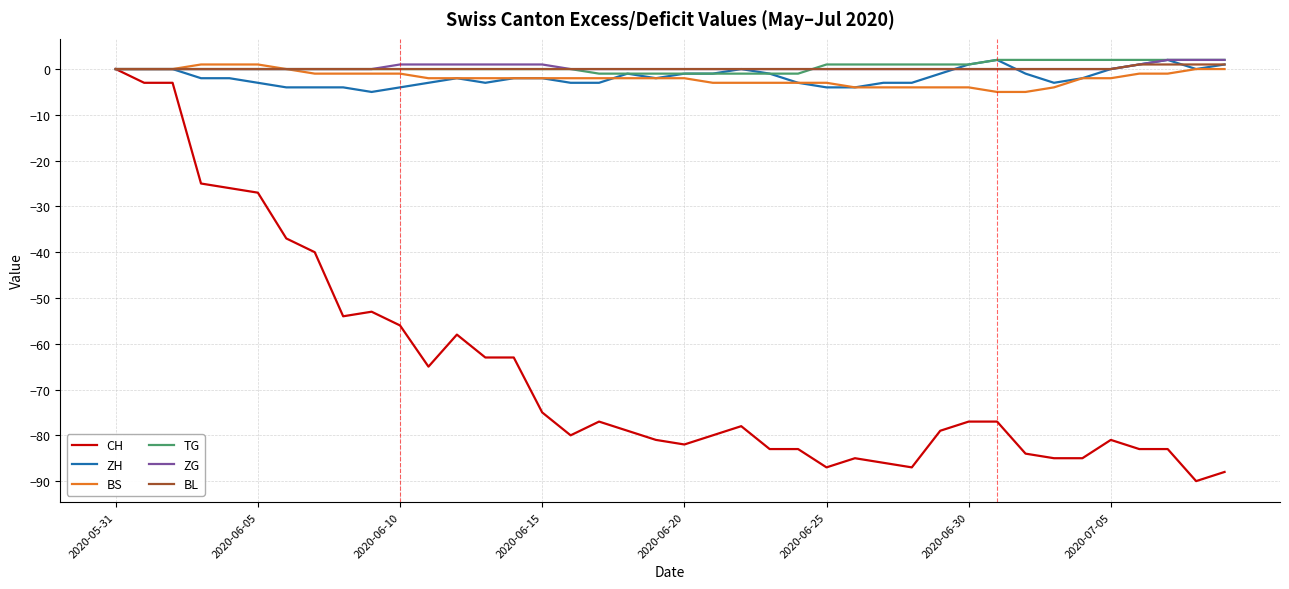

What is the difference between the maximum and minimum values in the ZG series?

2